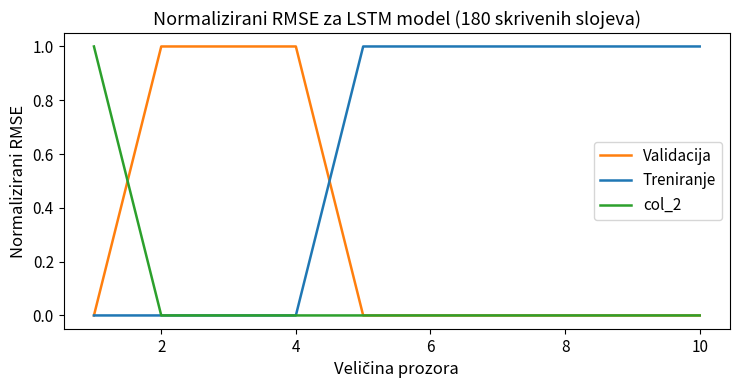

Which series has the largest total across all categories?

Treniranje